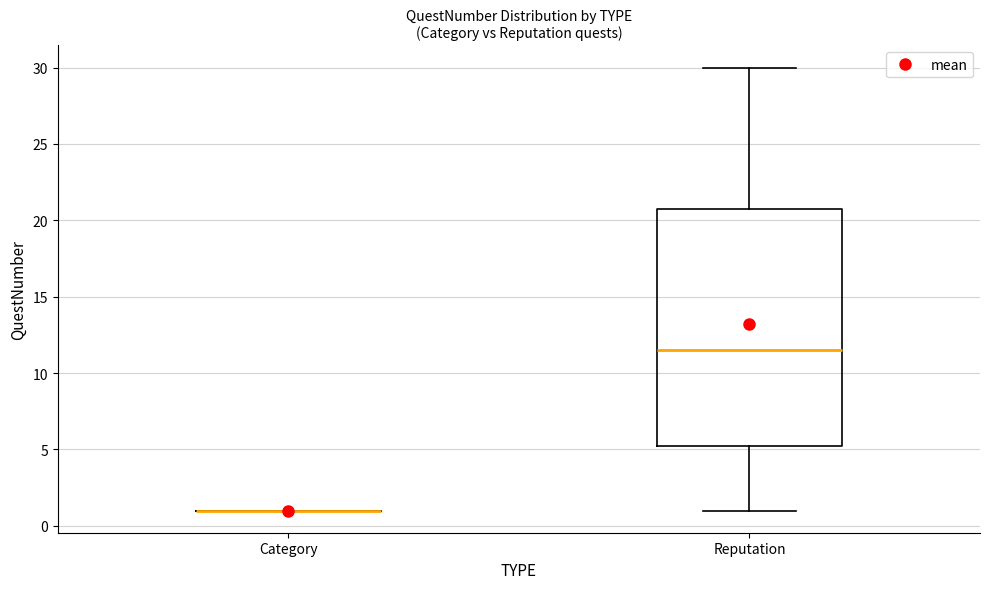

Reading left to right, read every box against the y-axis: the position of its median line, the range the box covers, and the ends of its whiskers. The values are not printed on the chart, so give them approximately, as read against the axis.

Category: box collapsed to a line at 1.0, whiskers 1.0 to 1.0
Reputation: median 11.5, box 5.5 to 21.0, whiskers 1.0 to 30.0